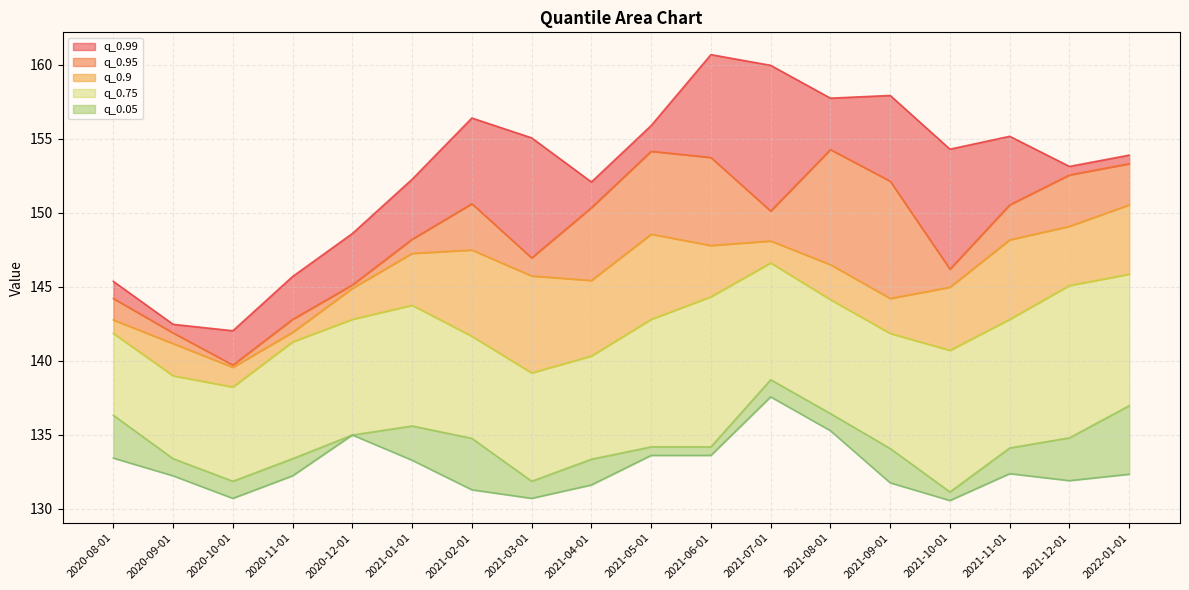

True or false: q_0.99 has a value of 236.2 at 2020-08-01.

False